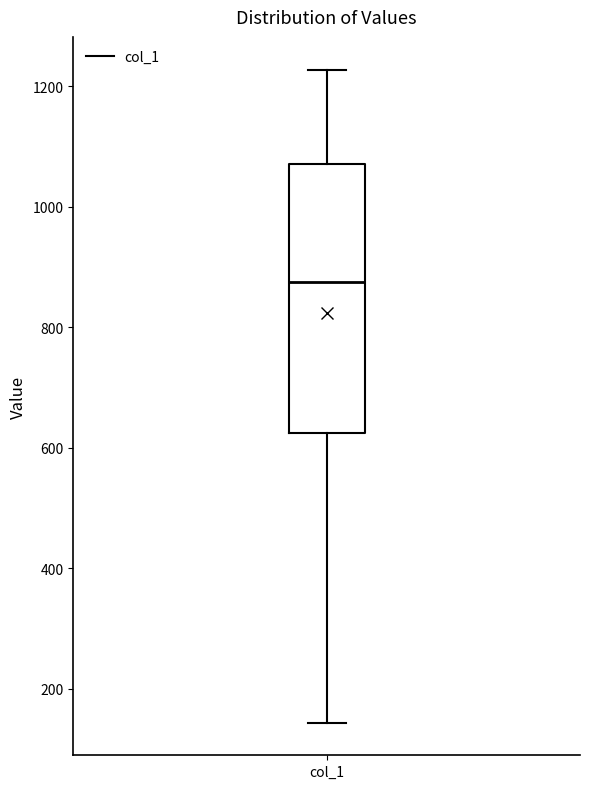

Transcribe this box plot: give where the median line is, the range the box spans, and where the two whiskers end, as read against the y-axis. The values are not printed on the chart, so give them approximately, as read against the axis.

median 880, box 620 to 1080, whiskers 140 to 1220